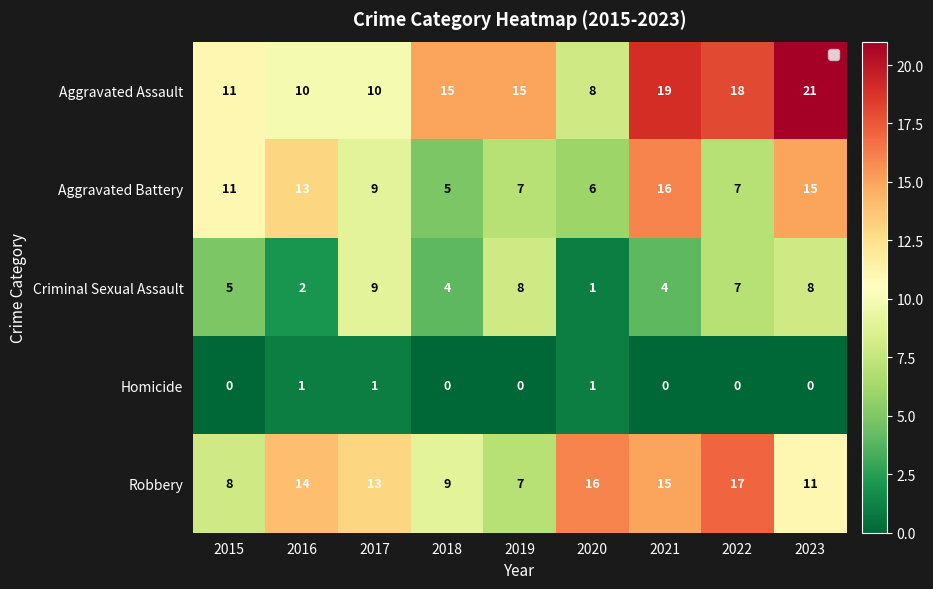

List the labels in order of Robbery value, smallest first.

2019, 2015, 2018, 2023, 2017, 2016, 2021, 2020, 2022